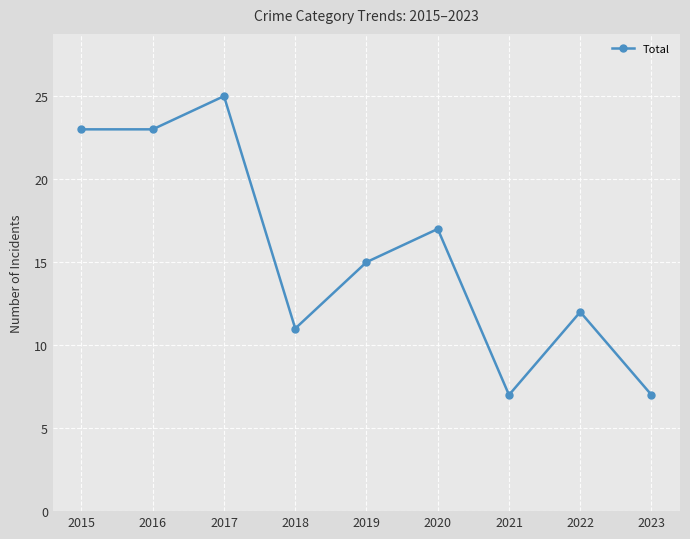

What is the minimum value shown in the chart?

7